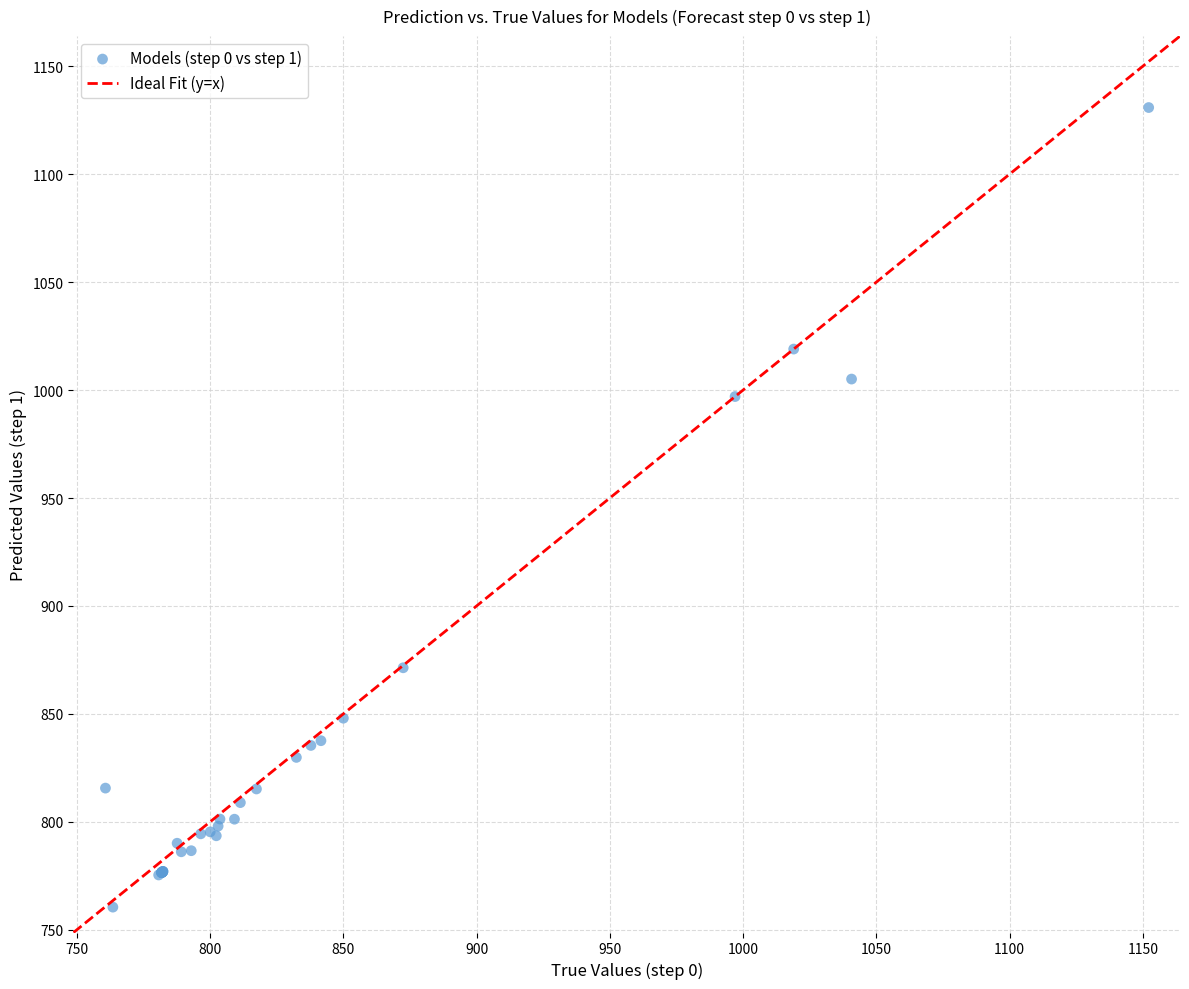

What Y value in the scatter plot is closest to 945?

997.0